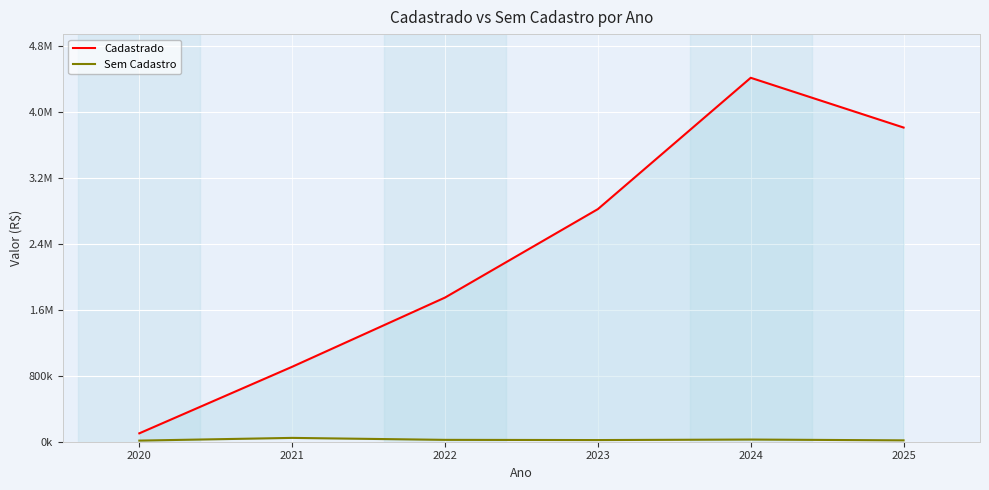

True or false: Sem Cadastro and Cadastrado cross at least once.

False